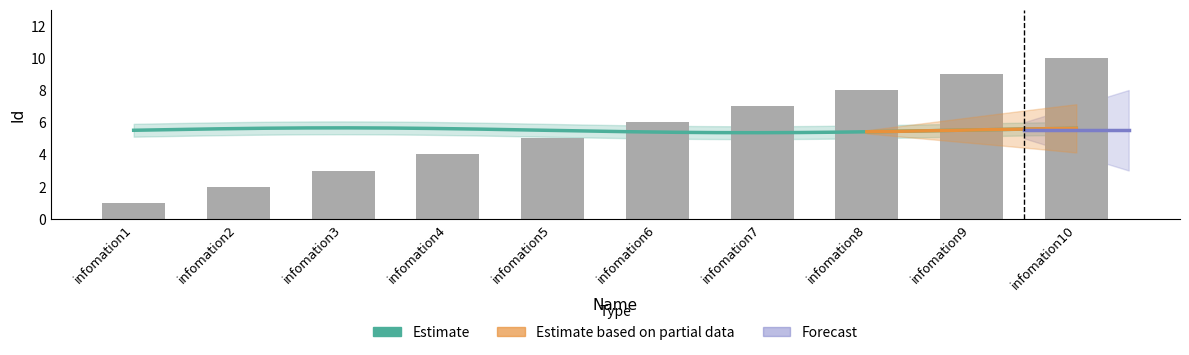

Which has a higher value, infomation9 or infomation5?

infomation9